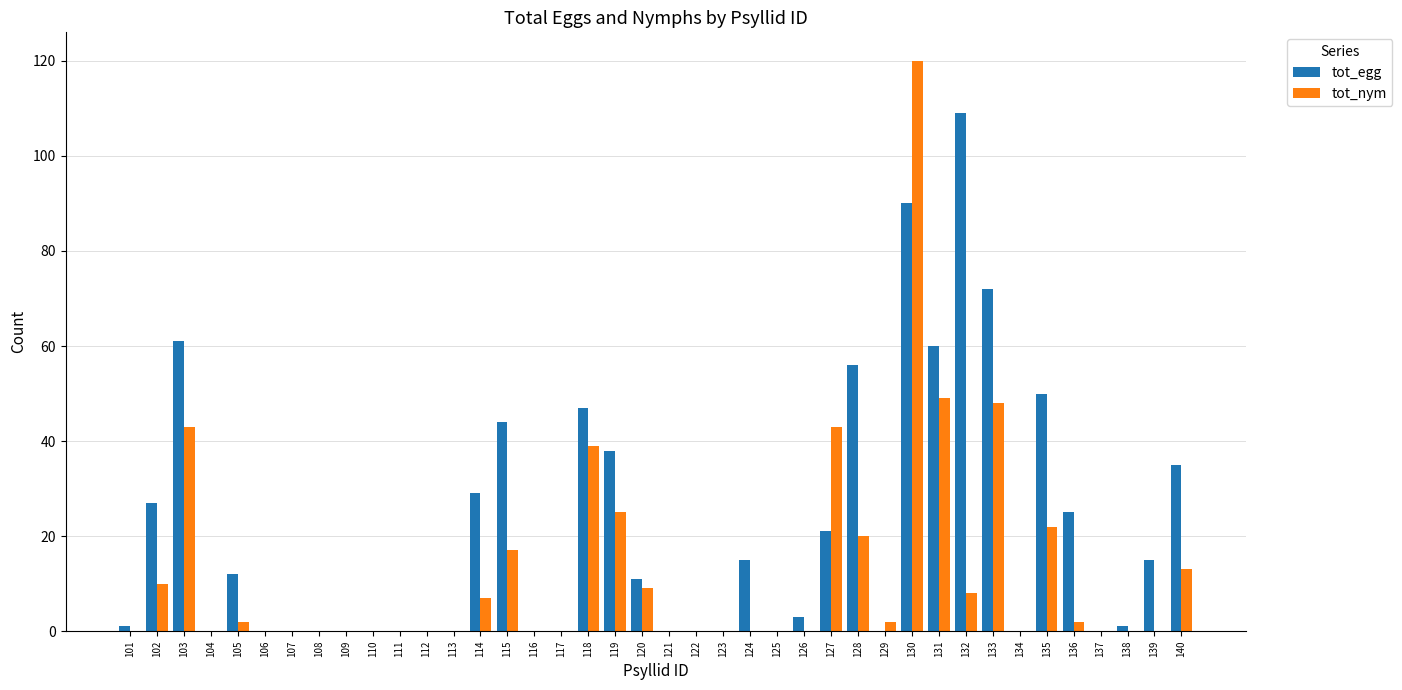

How many distinct data groups are displayed?

2